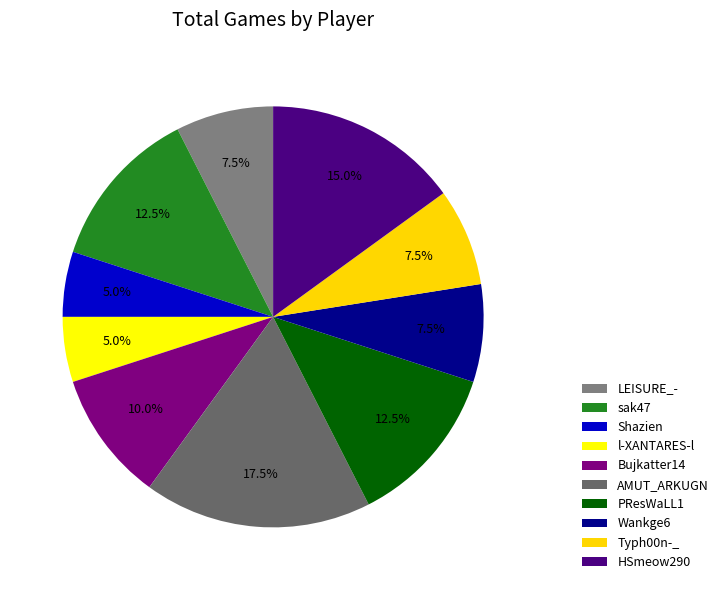

How many segments does this pie chart have?

10